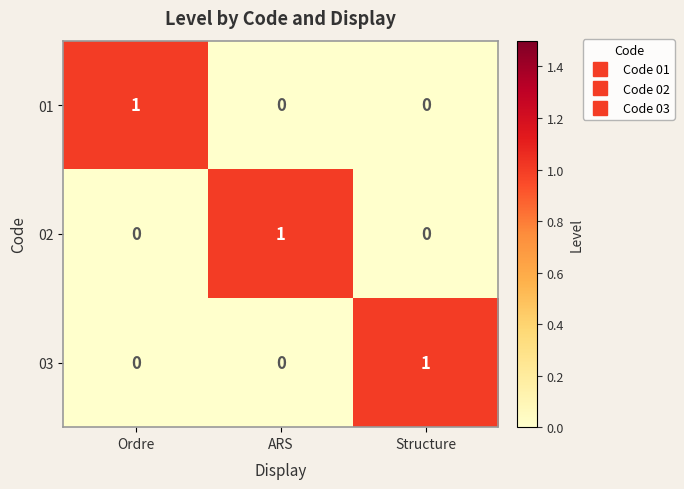

At how many categories does at least one series exceed 0?

3